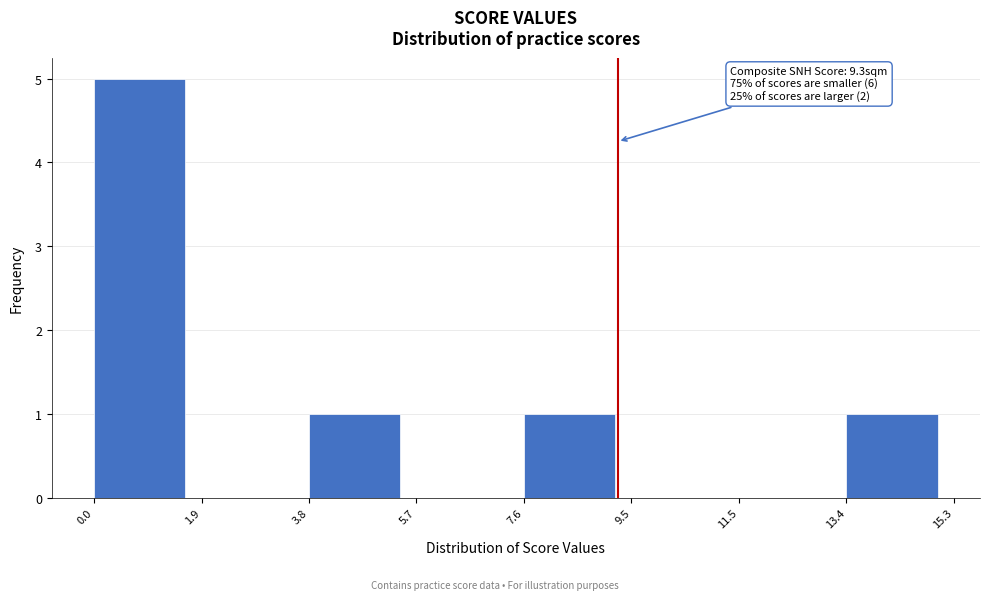

Which range on the x-axis has the tallest bar?

0.0 to 1.9